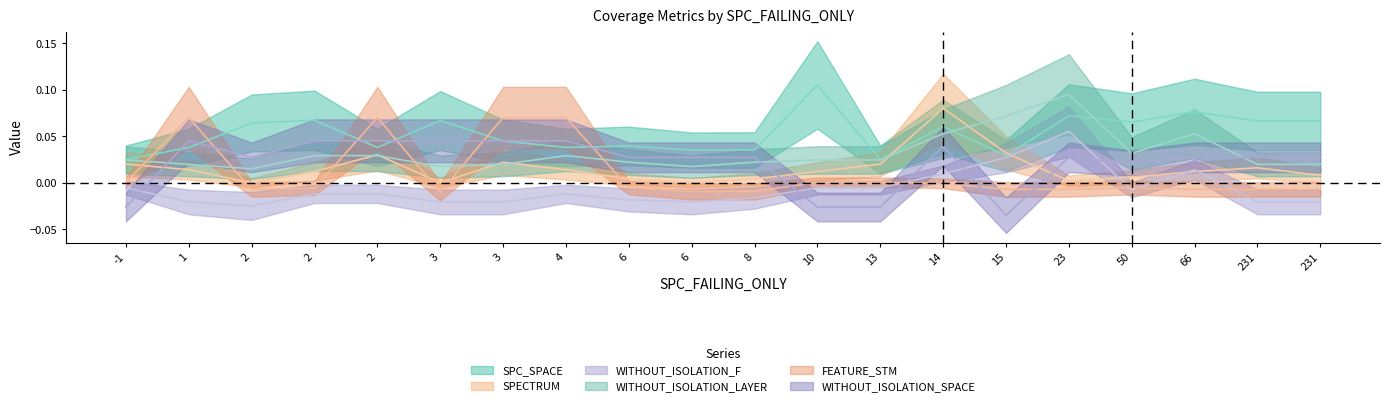

Count the WITHOUT_ISOLATION_LAYER values in the range 0 to 1.

20